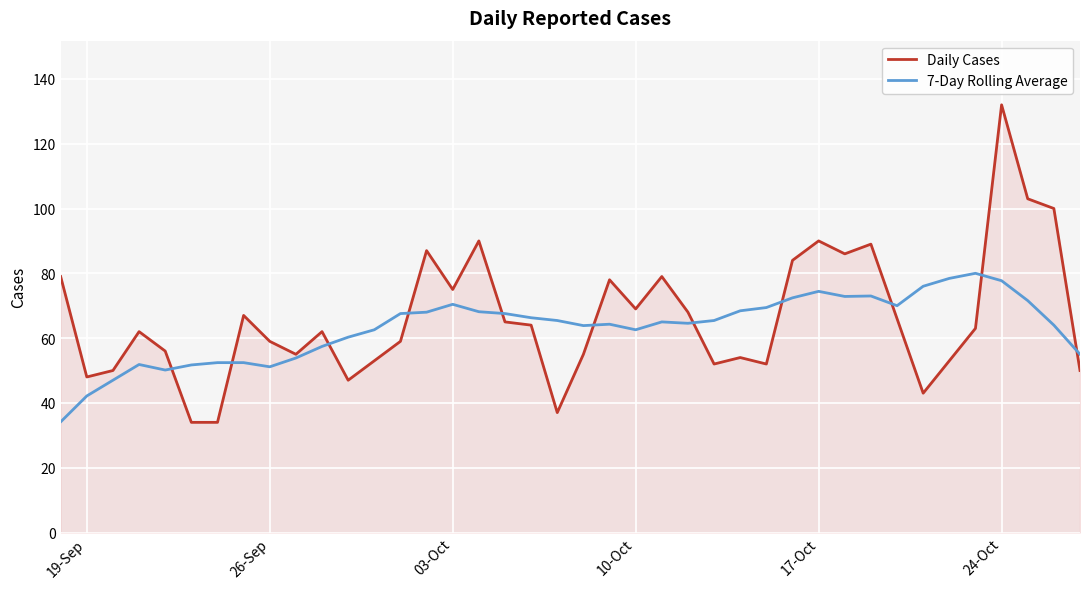

List the series in order of their peak value, lowest first.

7-Day Rolling Average, Daily Cases